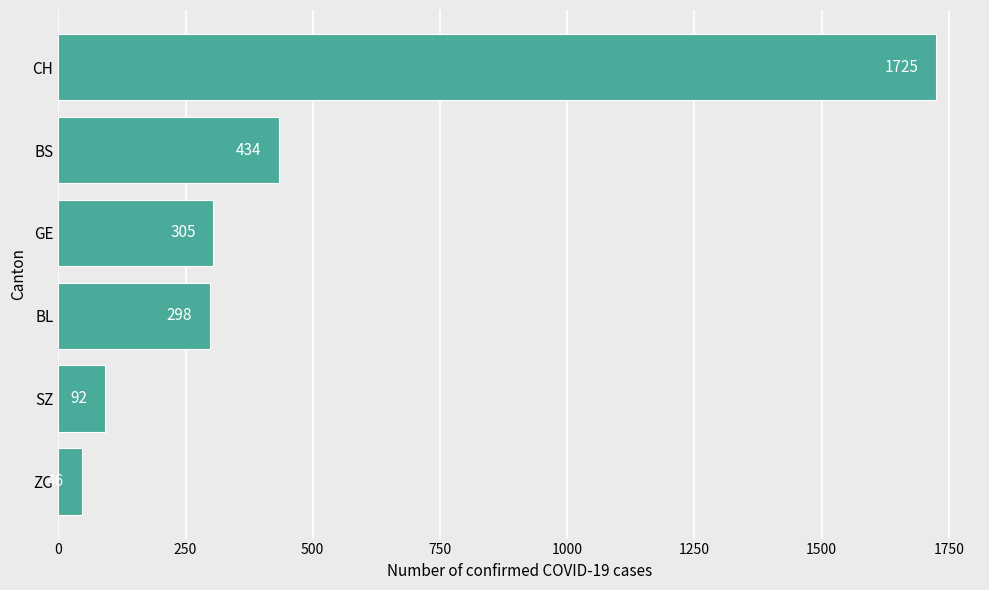

What is the greatest value displayed?

1725